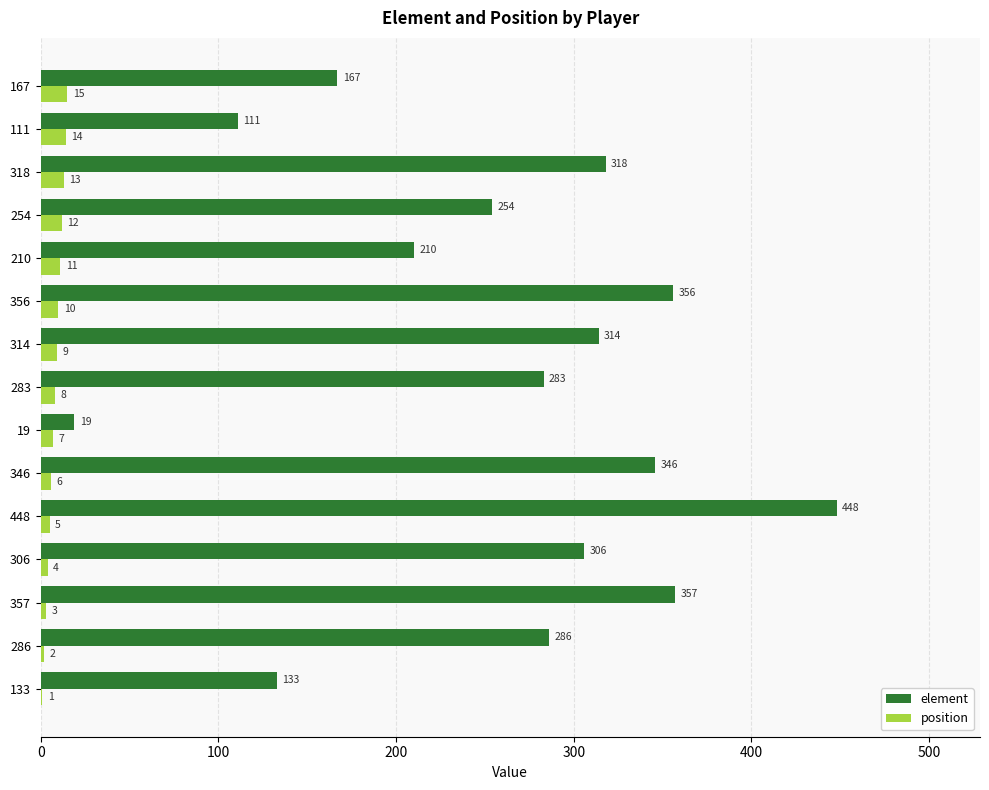

Which series changed the most between 19 and 254?

element